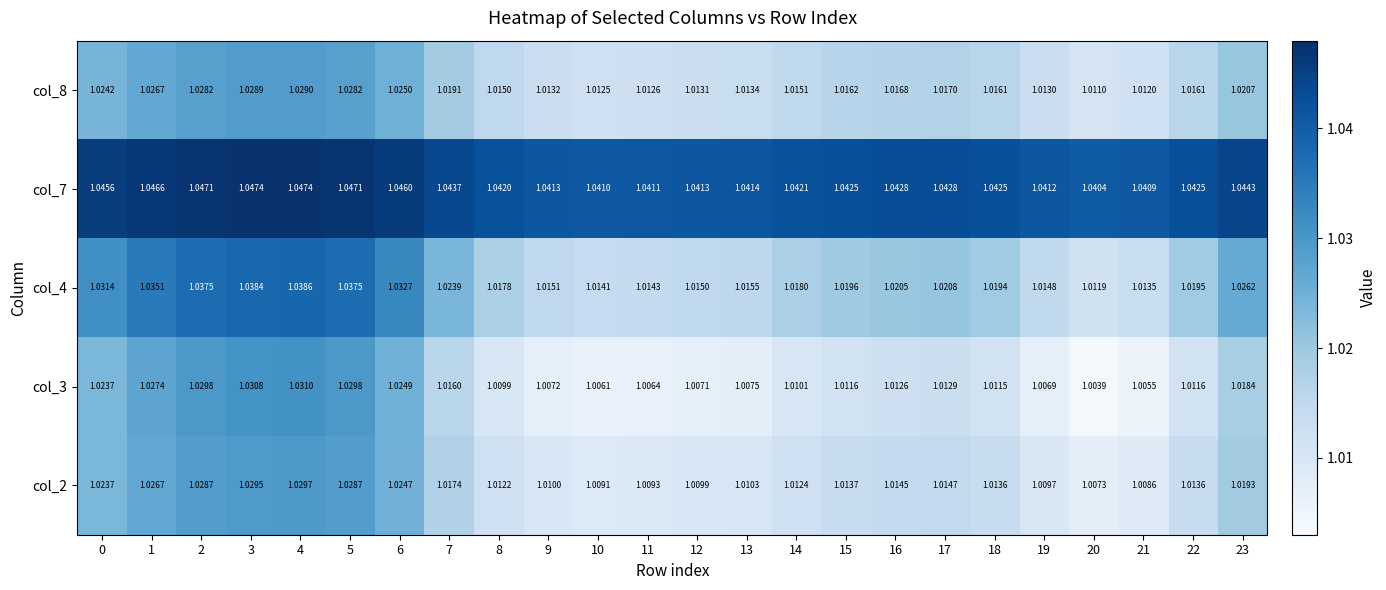

Rank the series by their maximum value, from highest to lowest.

col_7, col_4, col_3, col_2, col_8